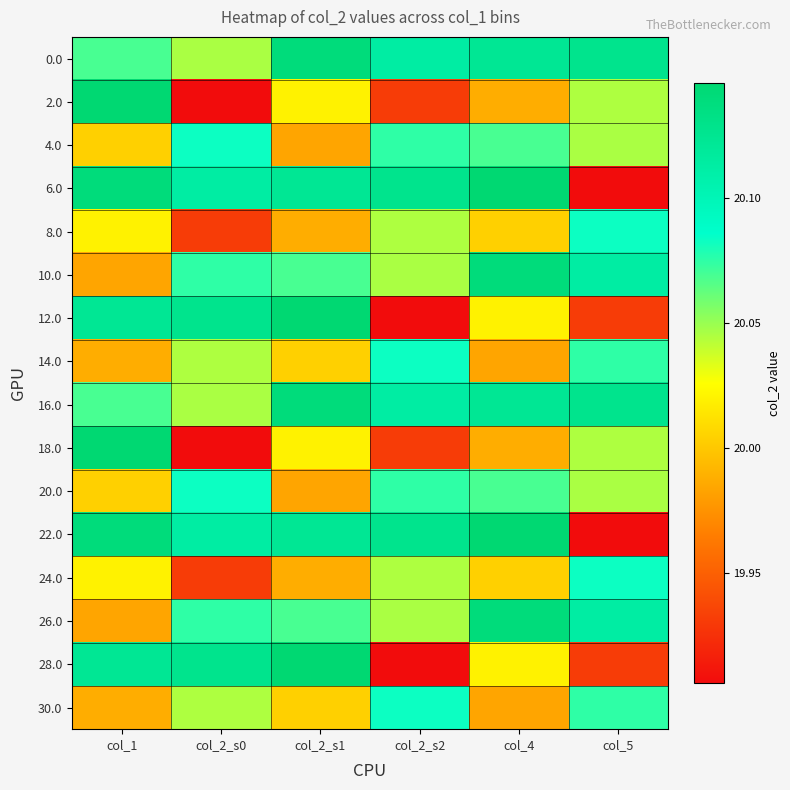

What is the spread (max minus min) of values at col_2_s0?

0.2